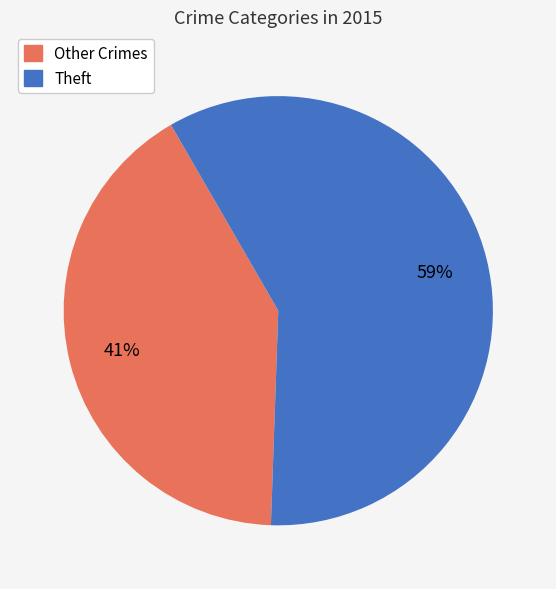

Is there a majority slice in this chart?

Yes